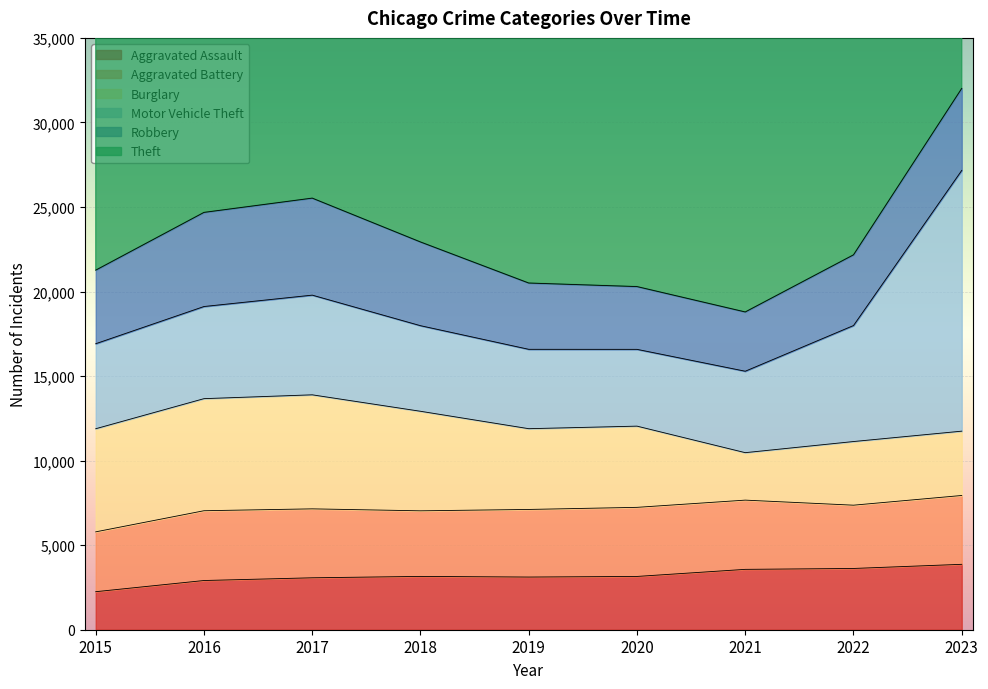

True or false: Aggravated Battery and Theft intersect in this chart.

False